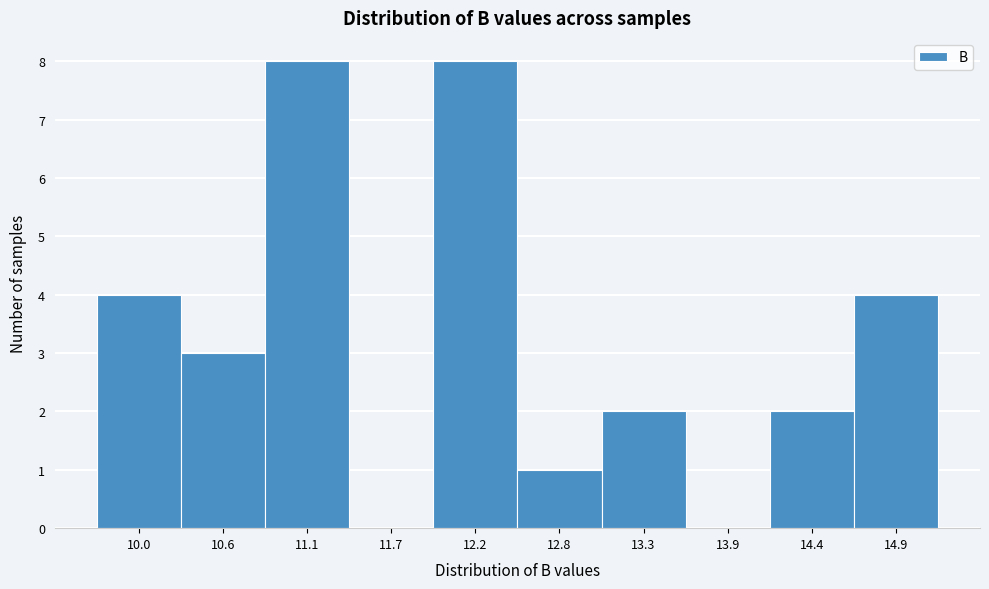

Reading left to right, what are all the values shown in this chart?

10.0=4	10.6=3	11.1=8	11.7=0	12.2=8	12.8=1	13.3=2	13.9=0	14.4=2	14.9=4